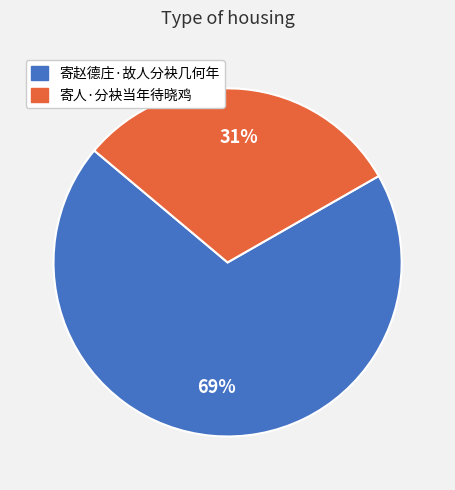

What percentage is the 寄赵德庄·故人分袂几何年 slice, to the nearest percent?

69%